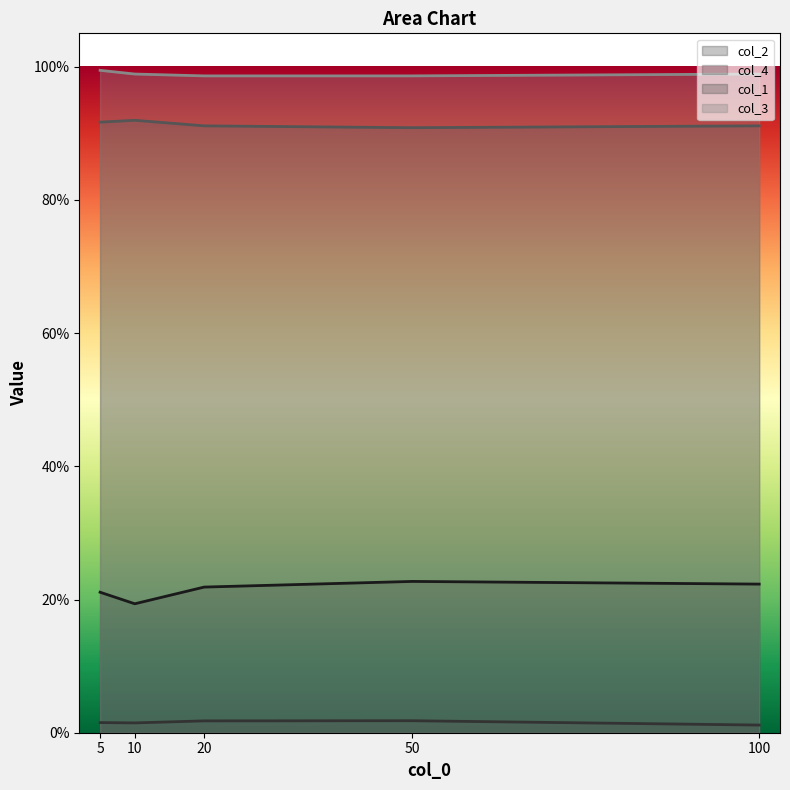

Which series has the widest spread of values?

col_2